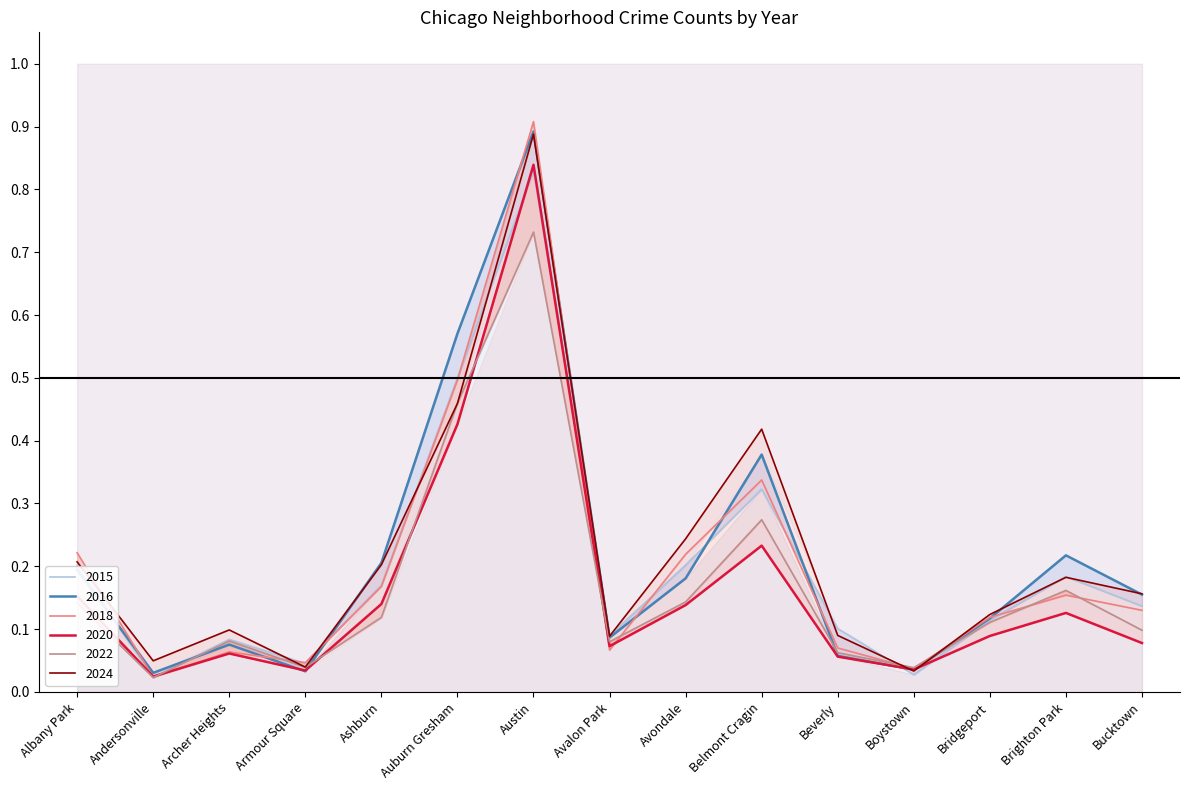

The 2018 series shows 0.2 at Bridgeport. True or false?

False